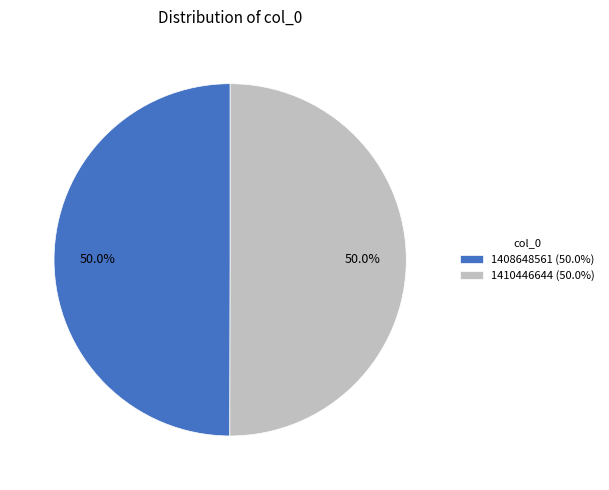

What is the ratio of the value at 1408648561 (50.0%) to the value at 1410446644 (50.0%)?

1.0